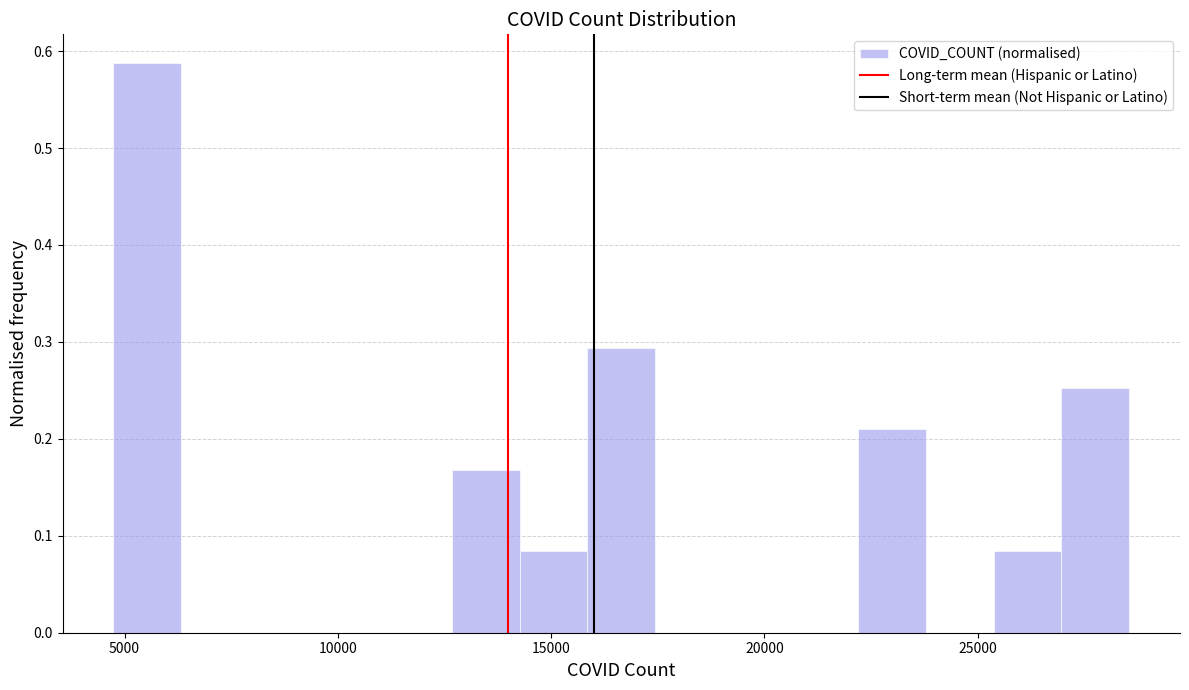

Read against the x-axis, roughly where is the centre of the tallest bar?

5500